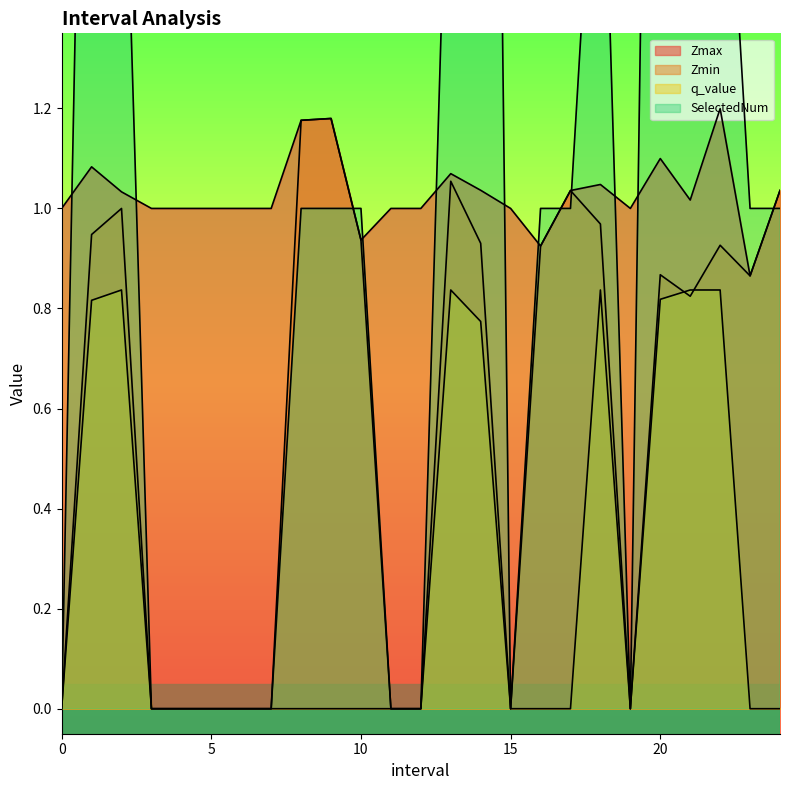

Does the chart have visible grid lines?

No